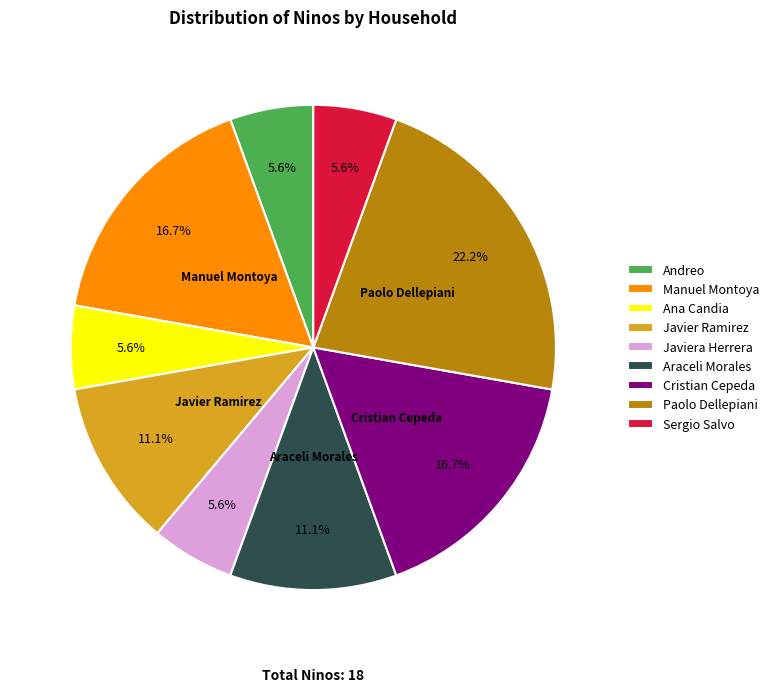

To the nearest percent, what is the average slice percentage?

11%